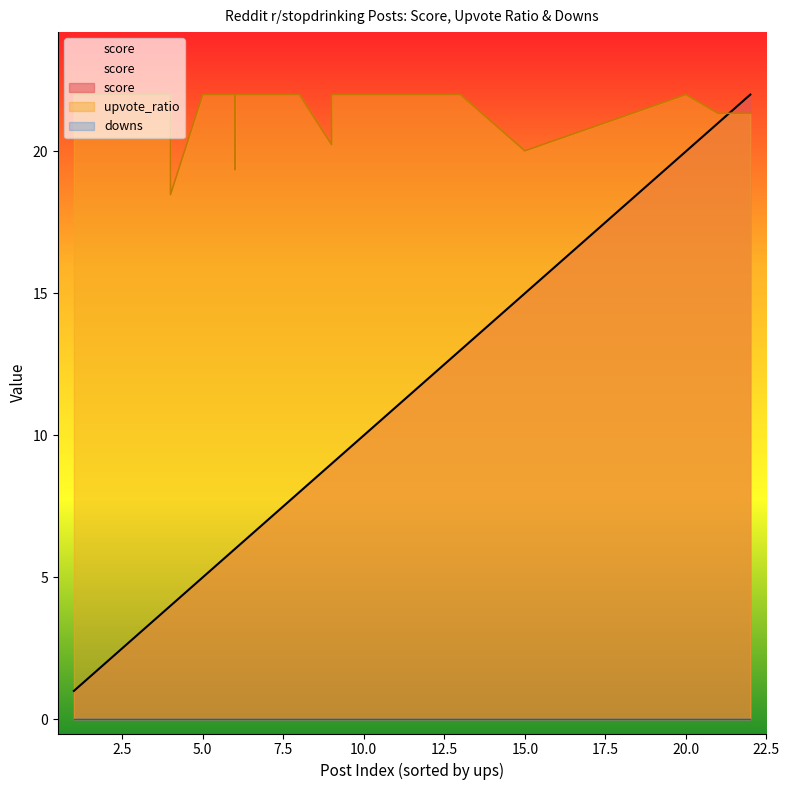

How many lines are shown in the chart?

3